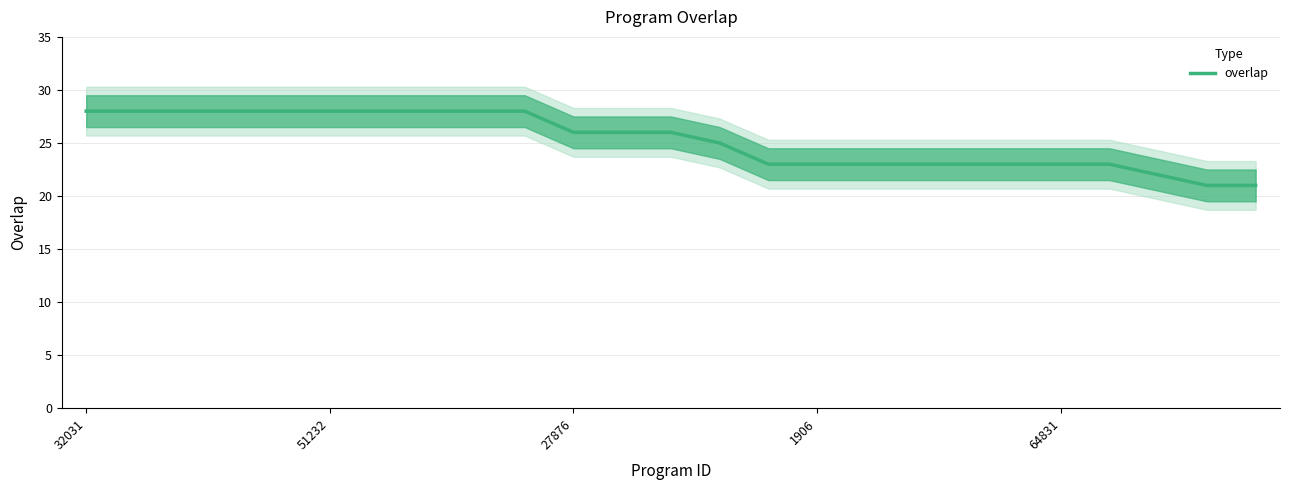

Approximately how many times larger is the value at 11 compared to 51232?

0.9